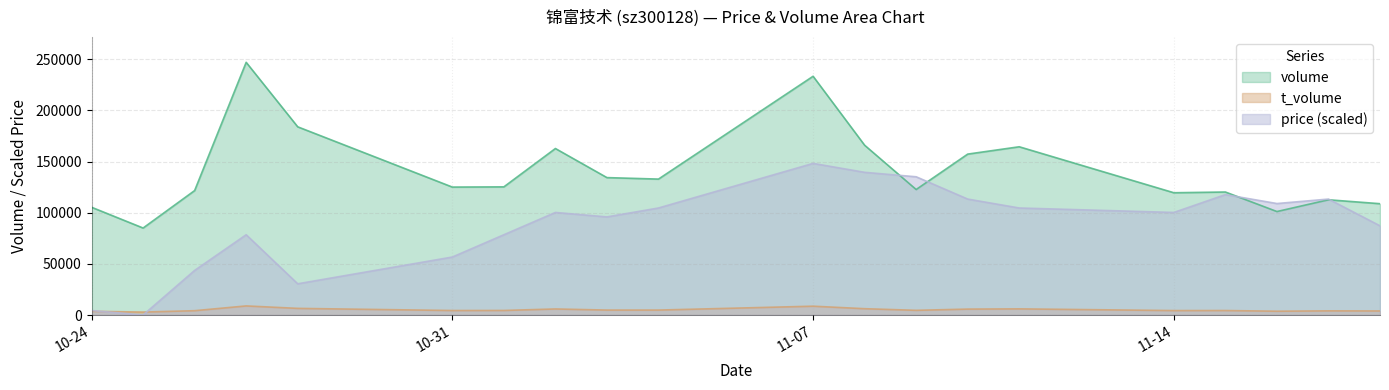

At which category does volume reach its first local valley?

2022-10-25